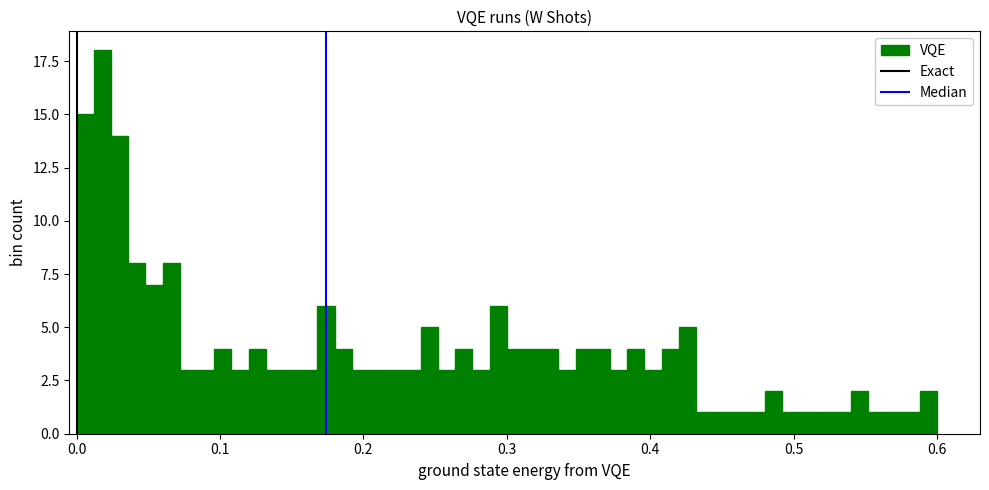

Around what value on the x-axis is the tallest bar? Give the approximate position of its centre, as read against the axis.

0.02